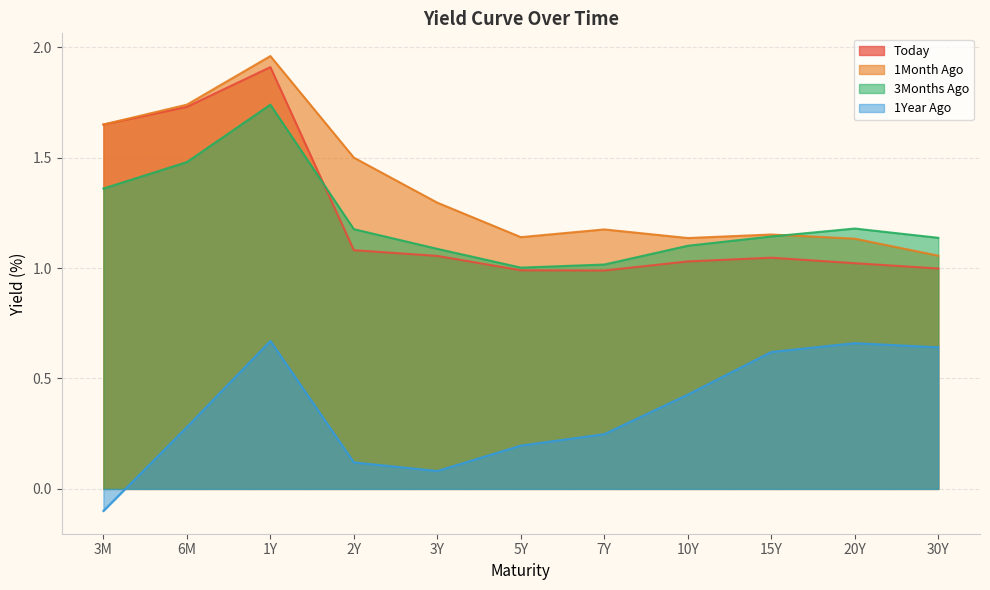

What is the label of the 4th point from the right?

10Y